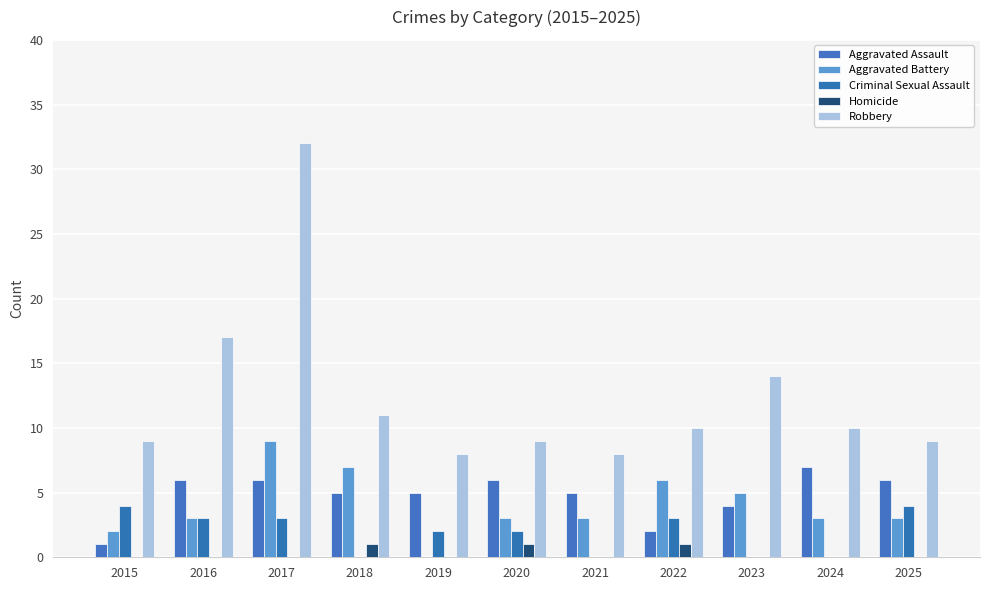

At which label is Robbery closest to 20?

2016